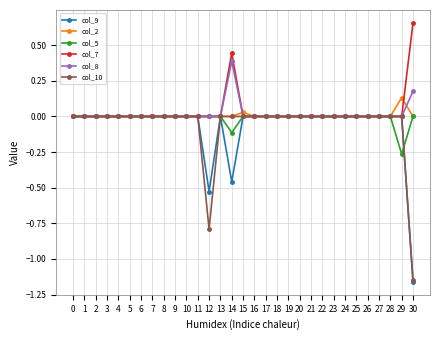

Count the col_9 values in the range 0 to 1.

28